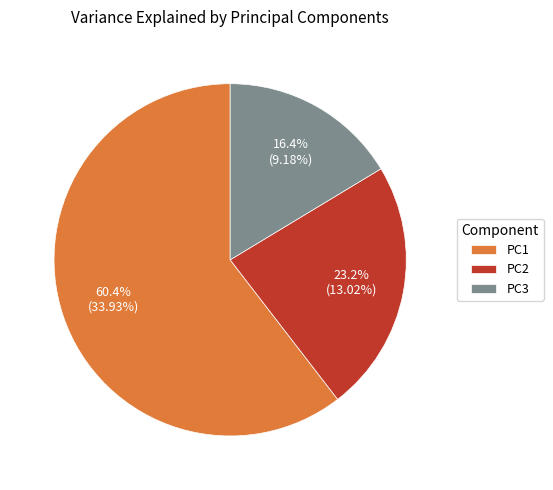

To the nearest percent, what is the combined percentage of PC2 and PC1?

84%